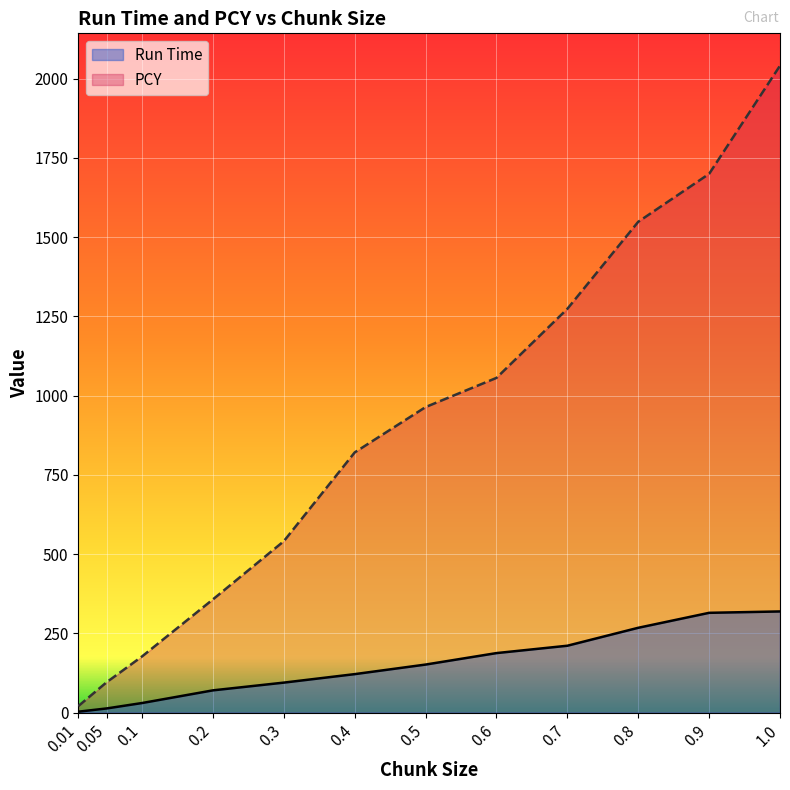

True or false: PCY and Run Time cross at least once.

False